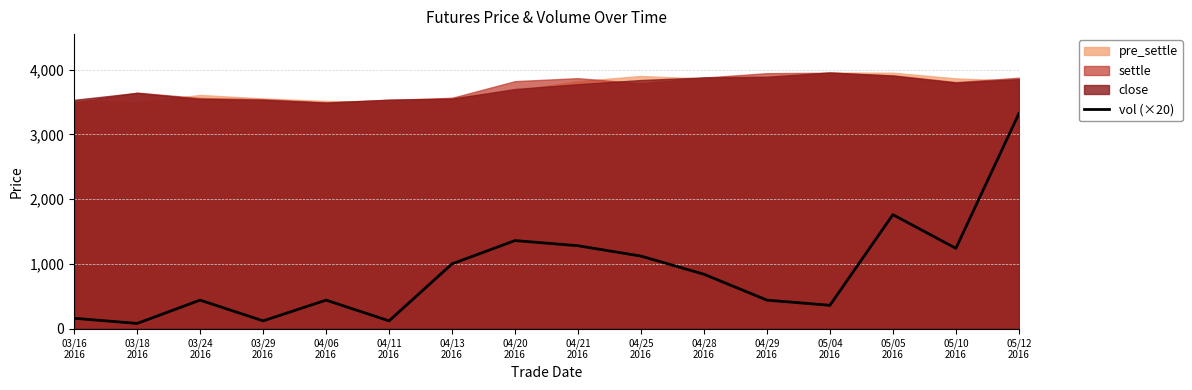

Does the chart have visible grid lines?

Yes